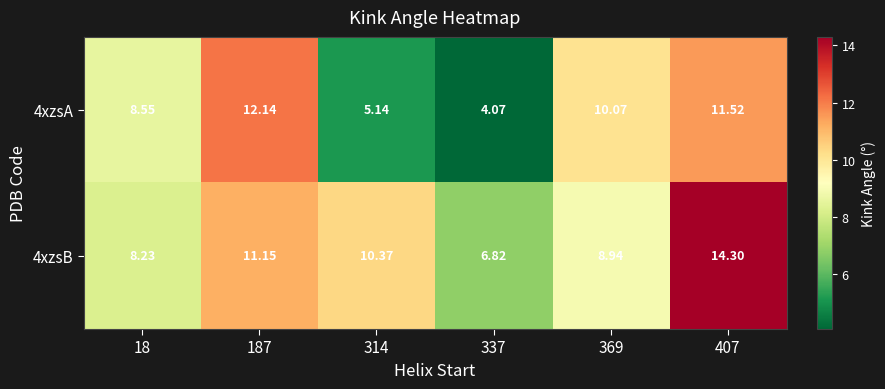

Count the number of data series in this chart.

2